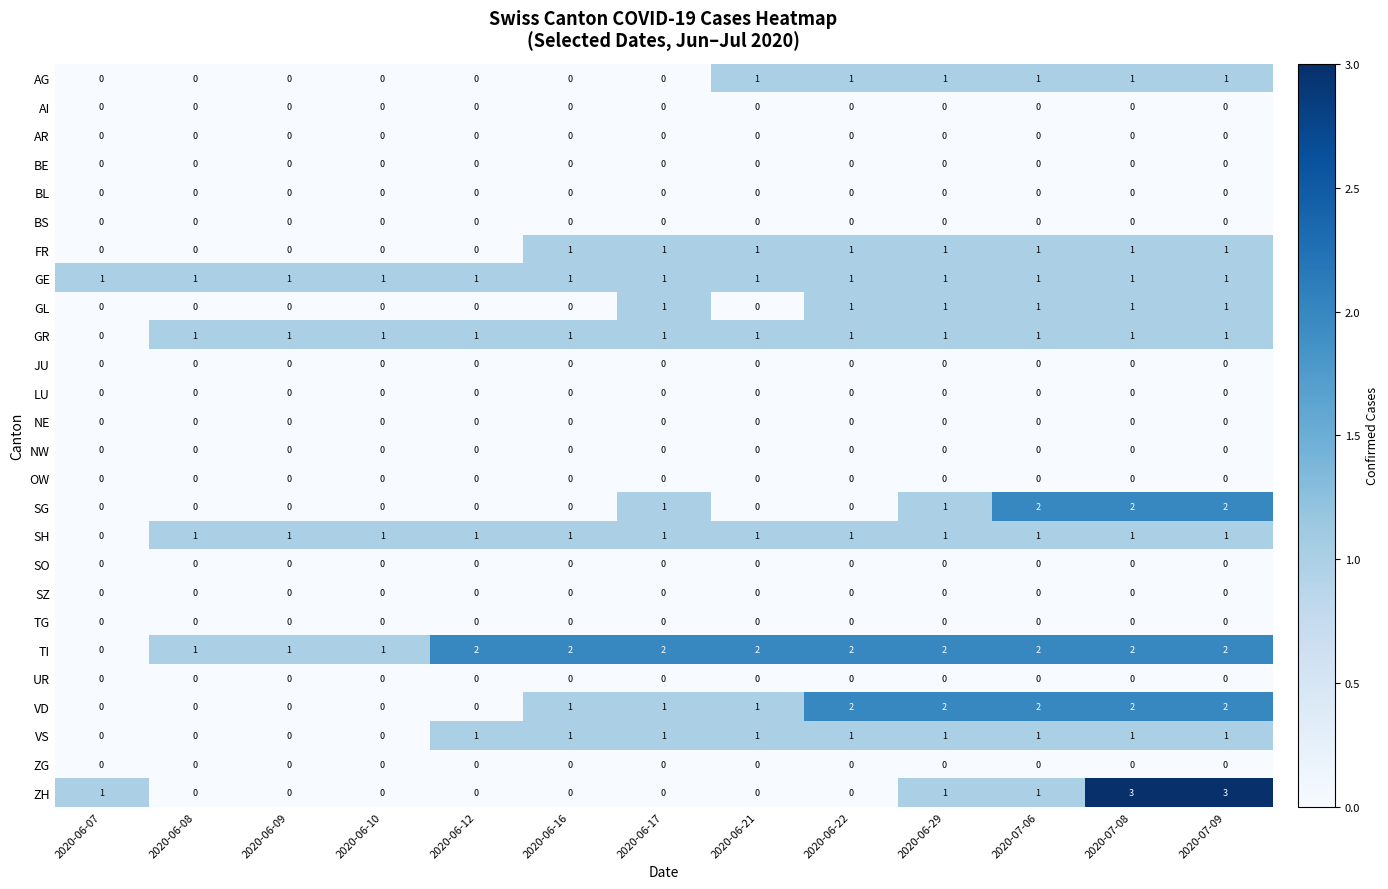

Which series has the largest range (max minus min)?

ZH